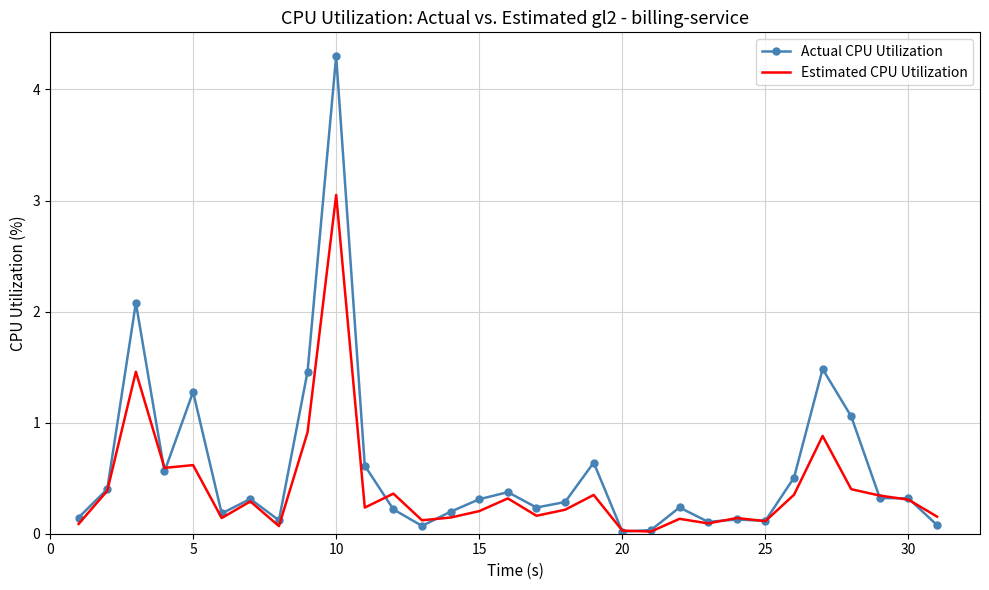

What is the greatest value displayed?

4.3